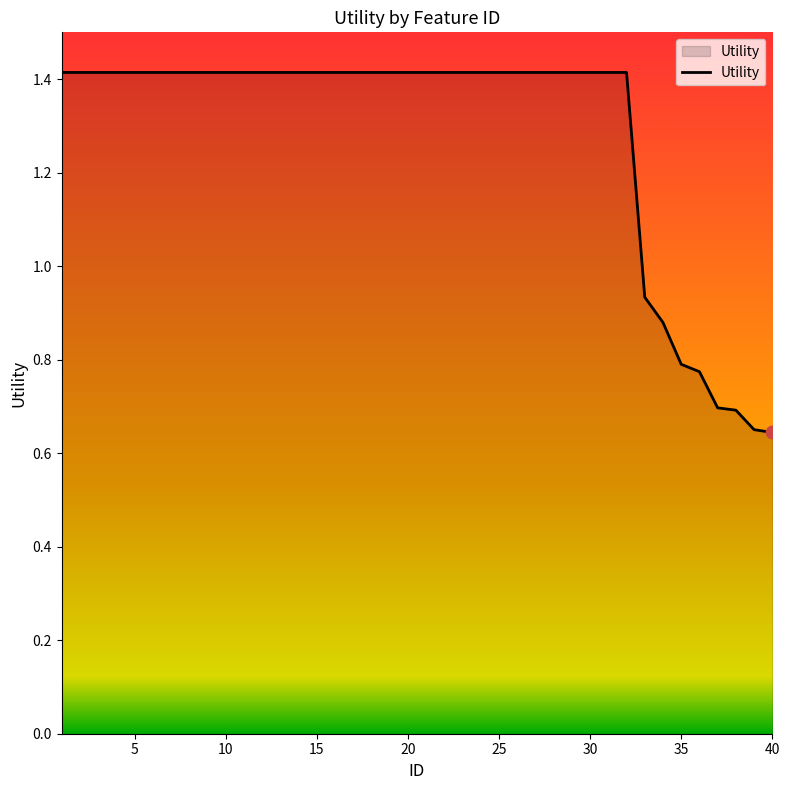

What is the greatest value displayed?

1.4